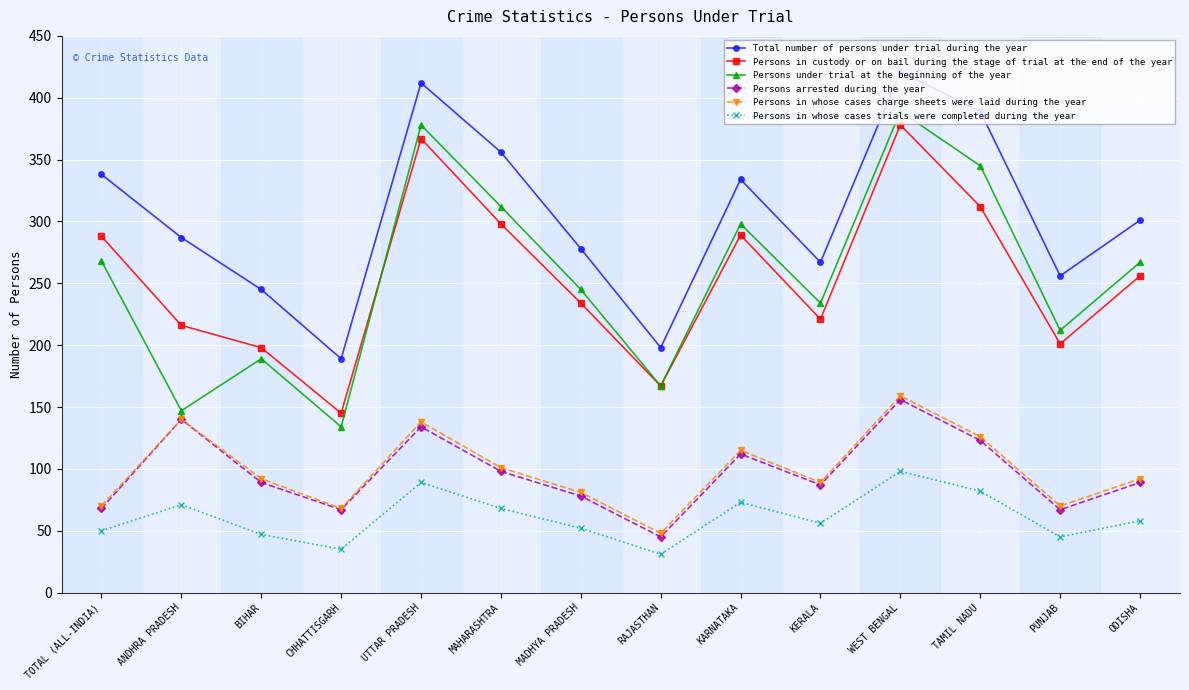

The Persons under trial at the beginning of the year series shows 186 at CHHATTISGARH. True or false?

False